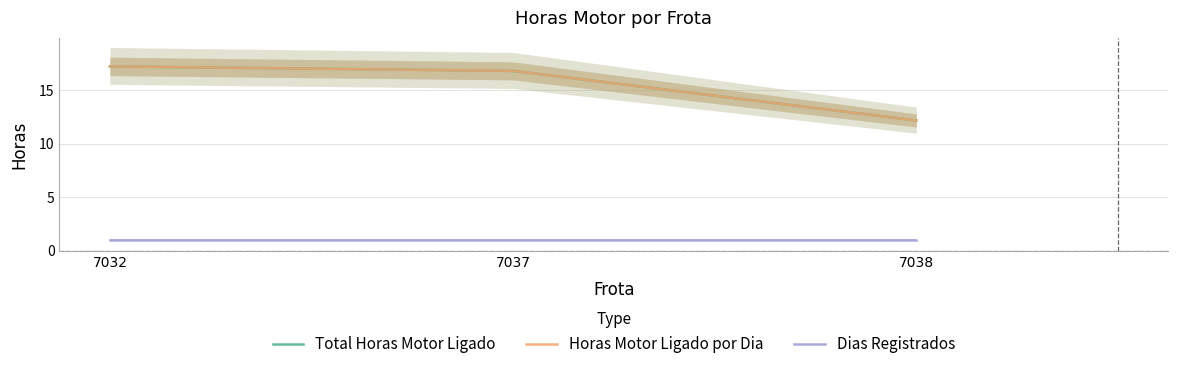

Does the chart have visible grid lines?

Yes